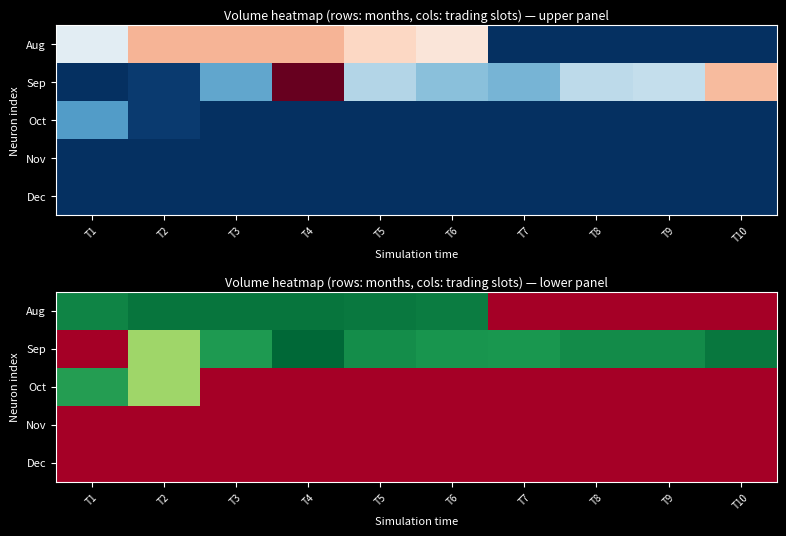

What is the total value across all series at T6?

1.9